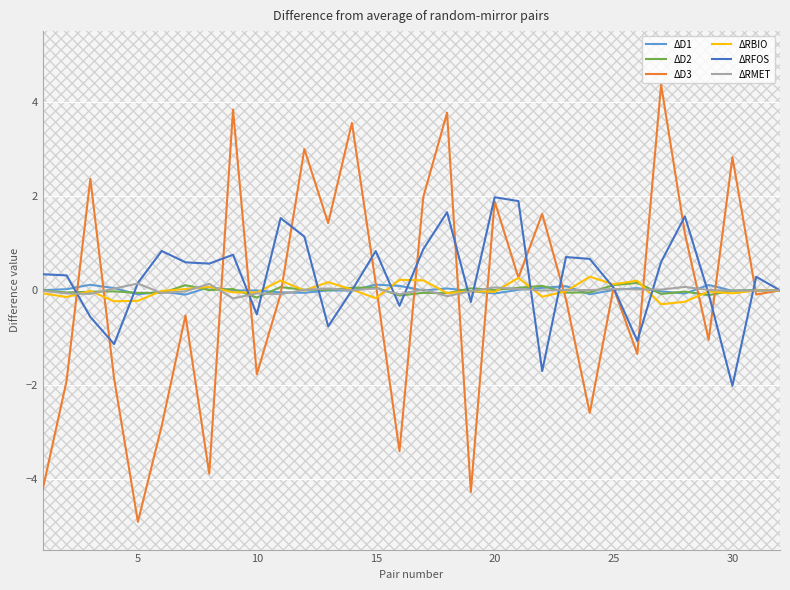

Which series has the largest range (max minus min)?

ΔD3